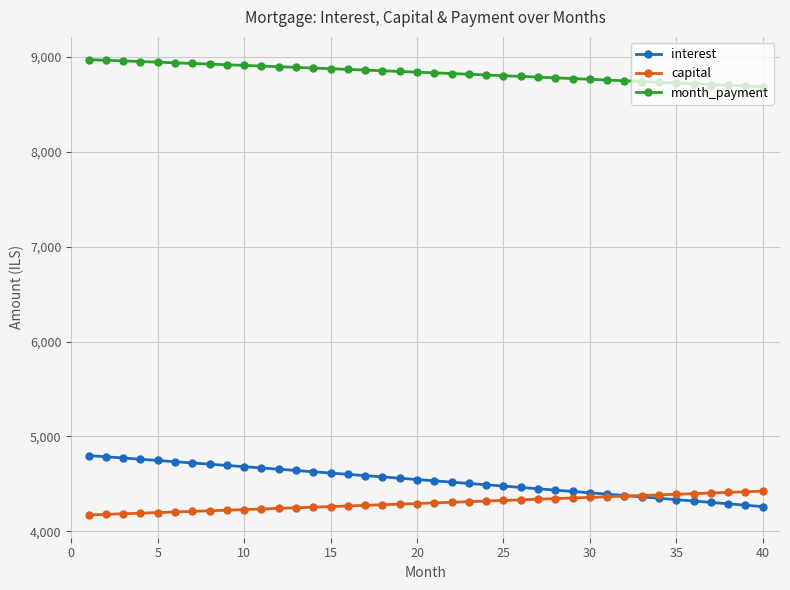

True or false: capital and month_payment intersect in this chart.

False